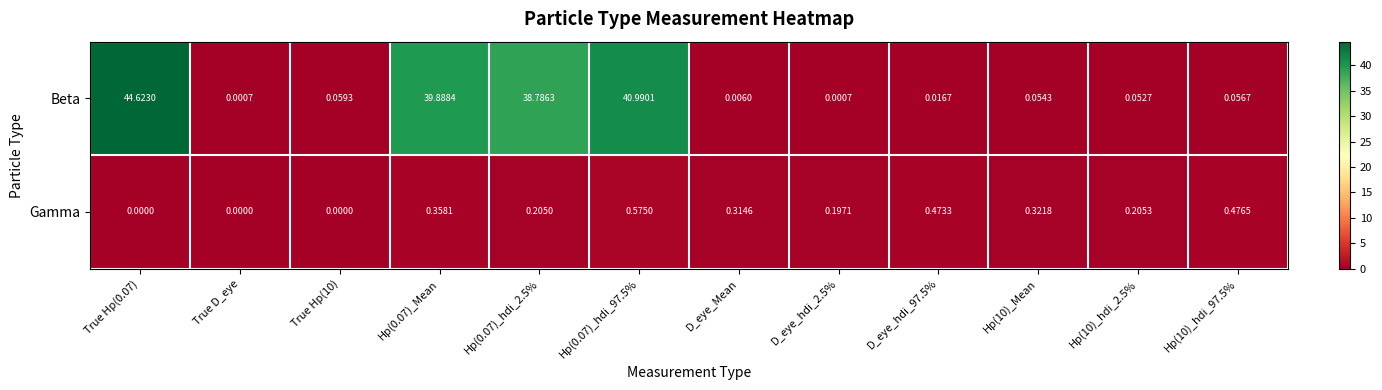

Rank the series by their average value, from highest to lowest.

Beta, Gamma